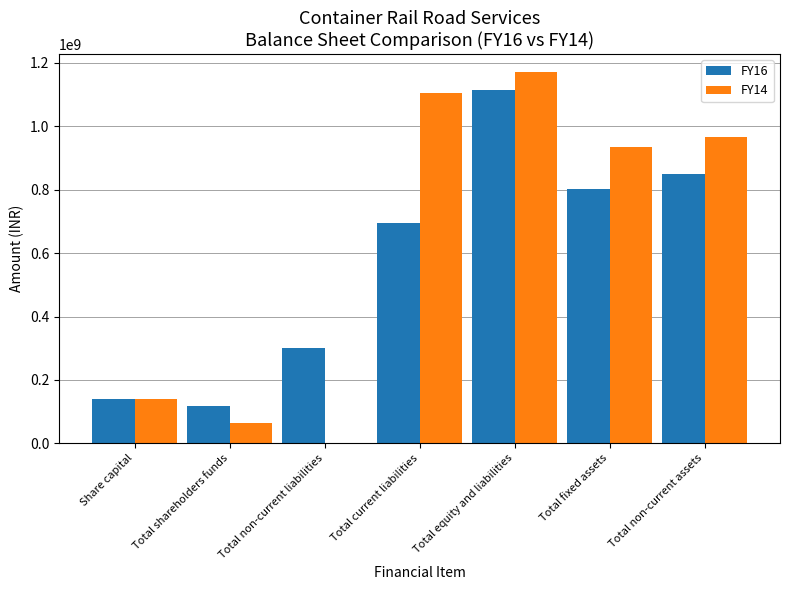

What value does the FY14 series have at Total fixed assets, to the nearest 50?

933307150